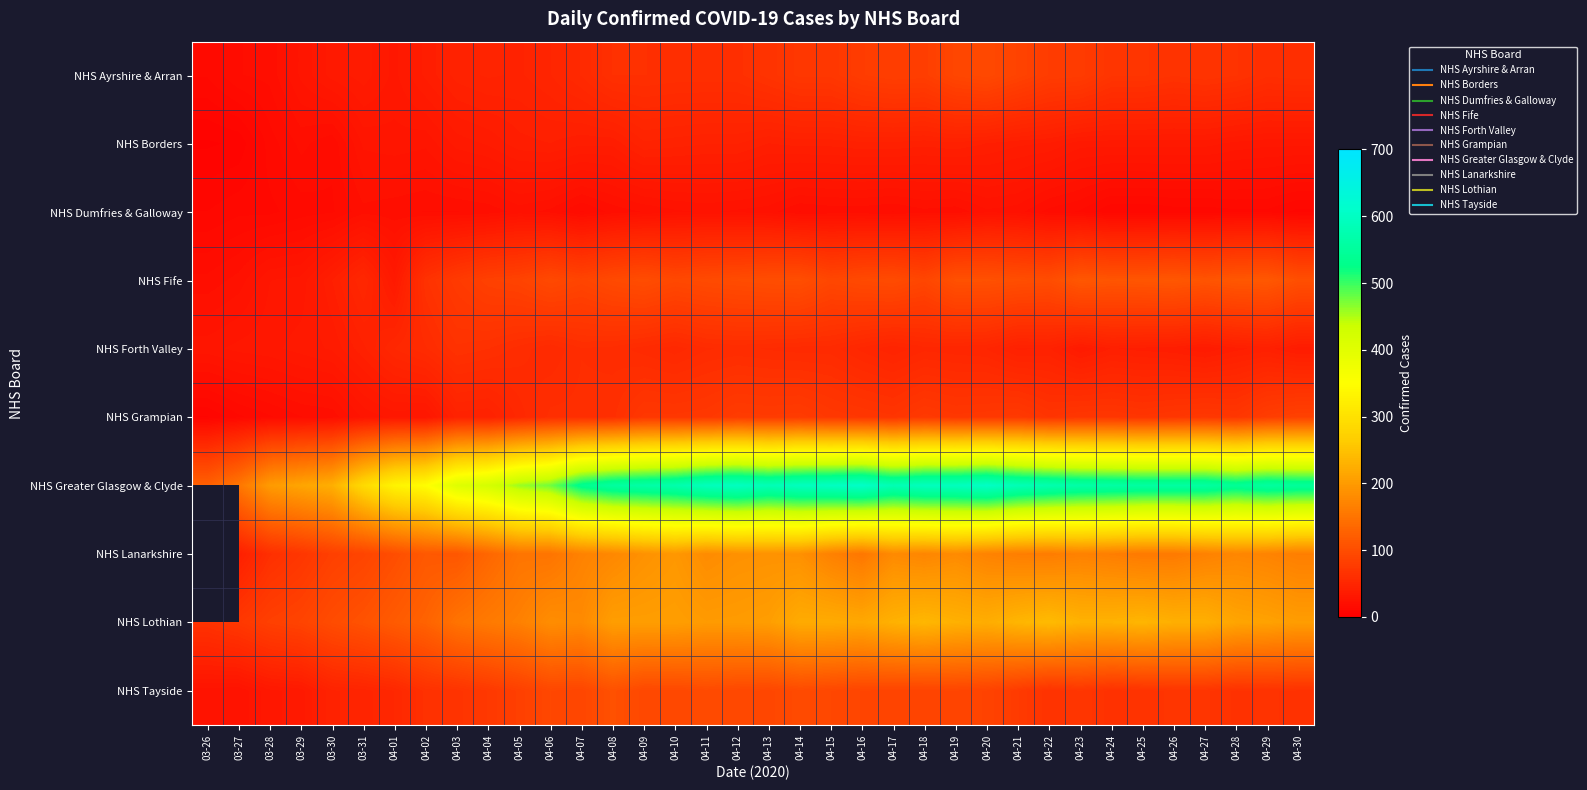

What is the sum of the NHS Greater Glasgow & Clyde values at 04-02 and 04-25?

904.0